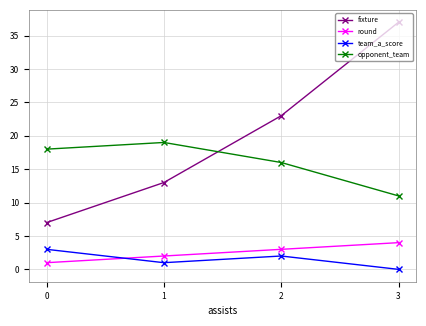

At which category is the sum across all series the highest?

3